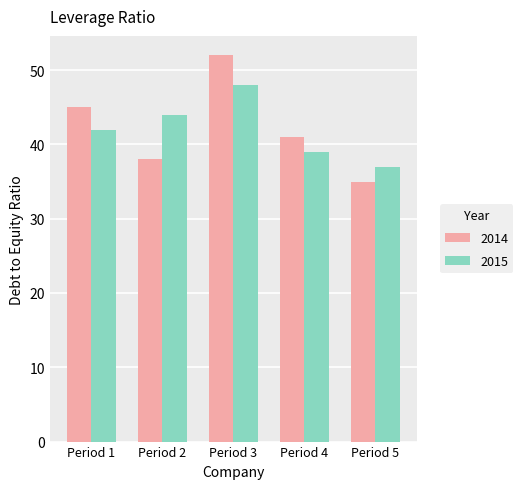

Reading left to right, list all the values displayed in this chart.

2014: Period 1=45	Period 2=38	Period 3=52	Period 4=41	Period 5=35
2015: Period 1=42	Period 2=44	Period 3=48	Period 4=39	Period 5=37